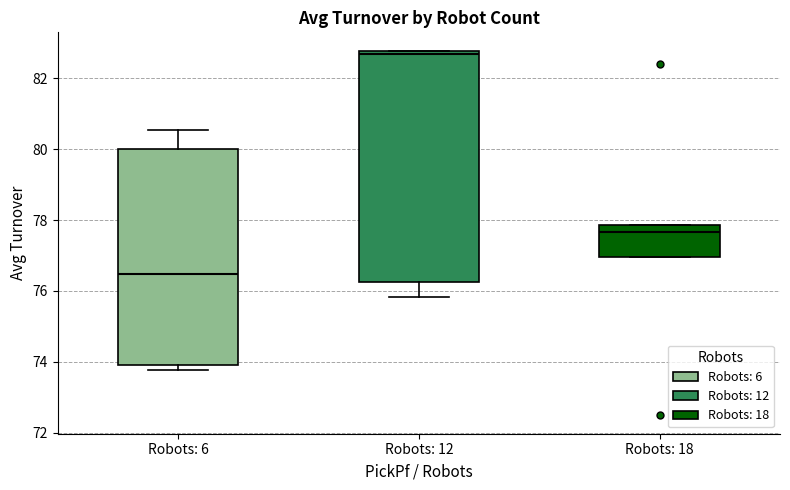

Which box is the tallest, from its lower edge to its upper edge?

Robots: 12